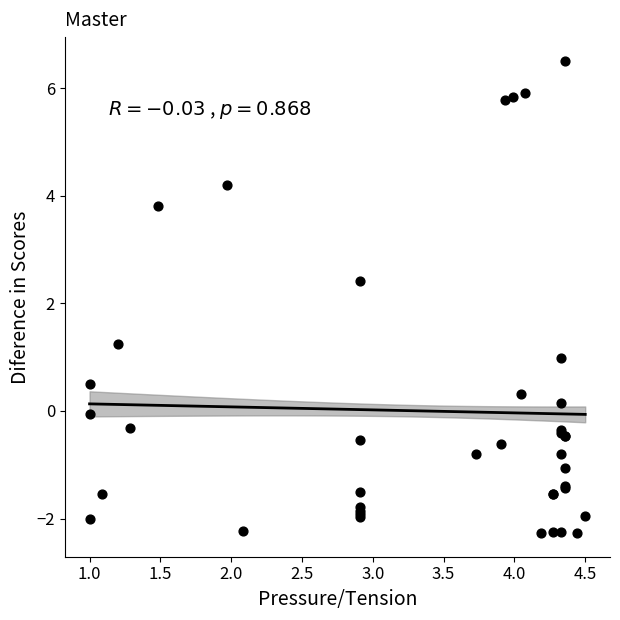

What Y value in the scatter plot is closest to 2?

2.4